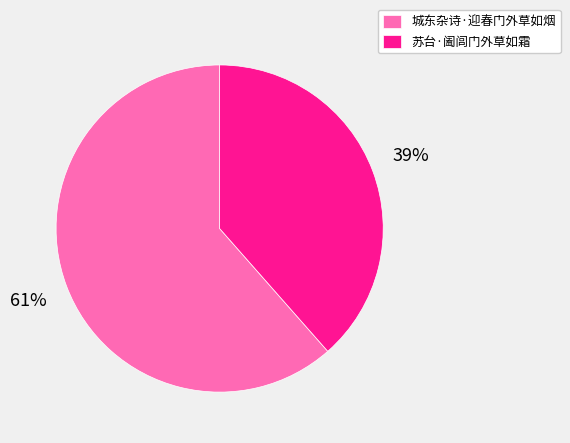

Rank the categories by value from highest to lowest.

城东杂诗·迎春门外草如烟, 苏台·阖闾门外草如霜